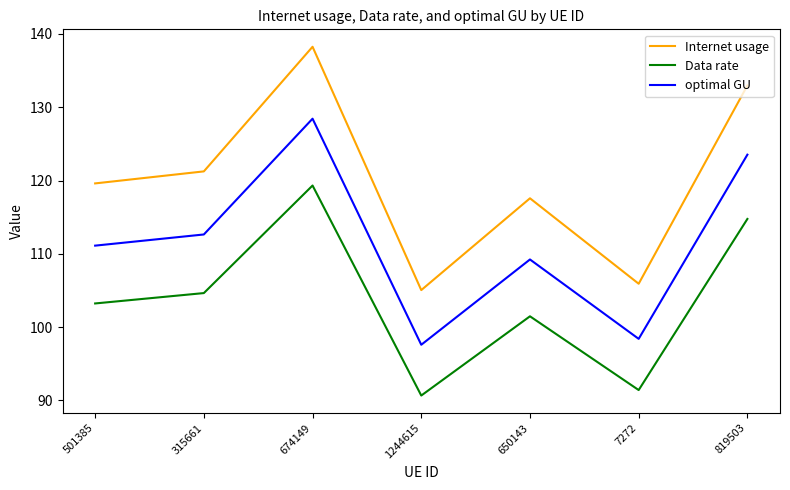

How many lines are shown in the chart?

3